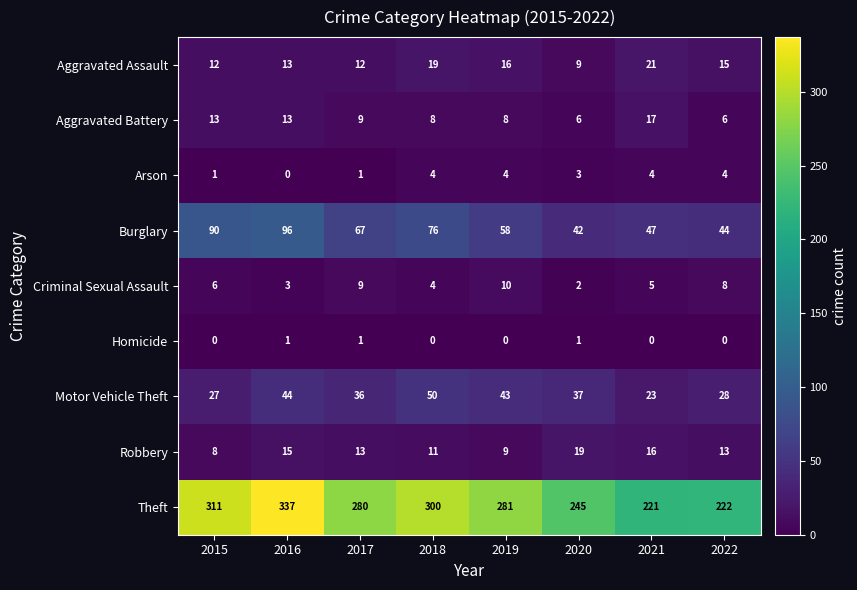

How many series are shown in this chart?

9